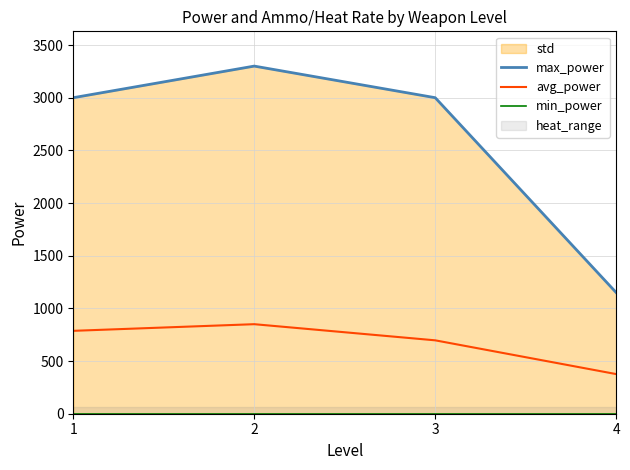

True or false: avg_power has more than 2 points higher than both neighbors.

False